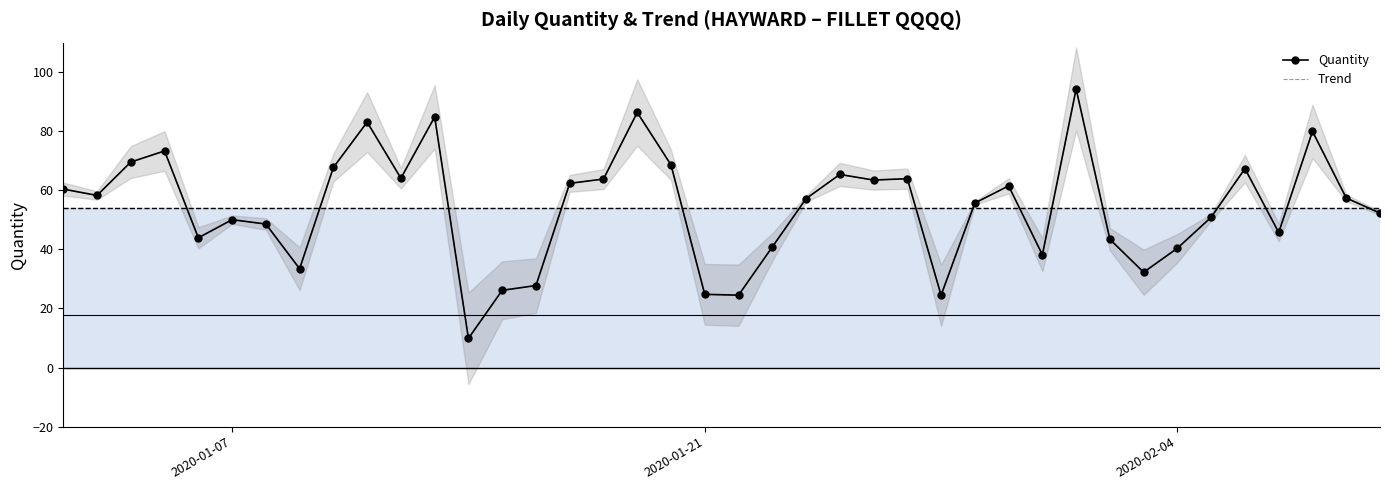

What position from the right is 19?

21